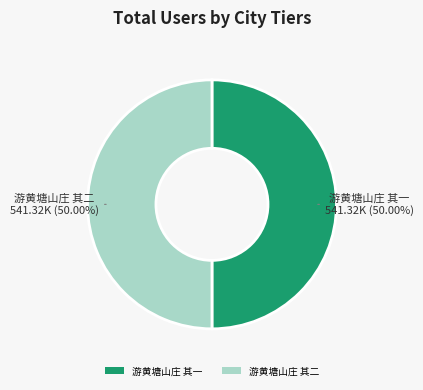

How many segments does this pie chart have?

2